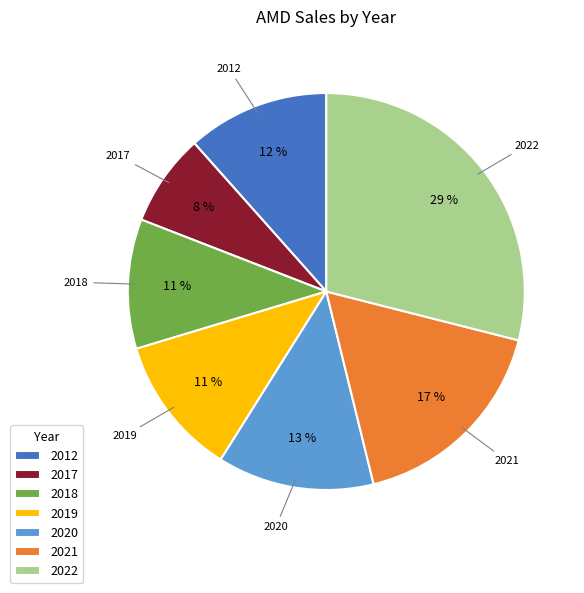

Is it true that 2022 is 29% of the pie?

True